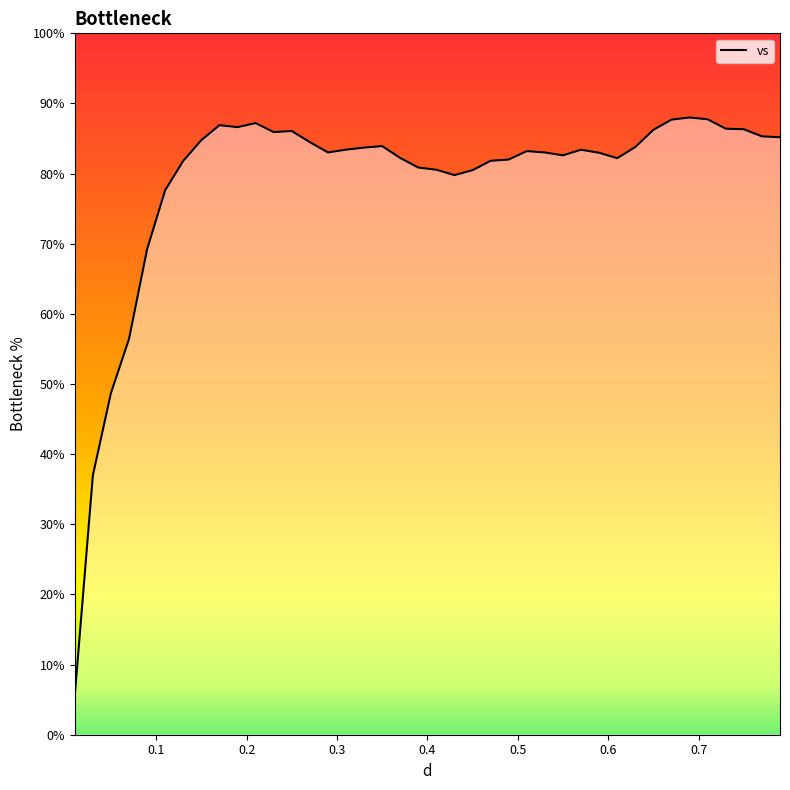

What is the maximum value shown in the chart?

88.0